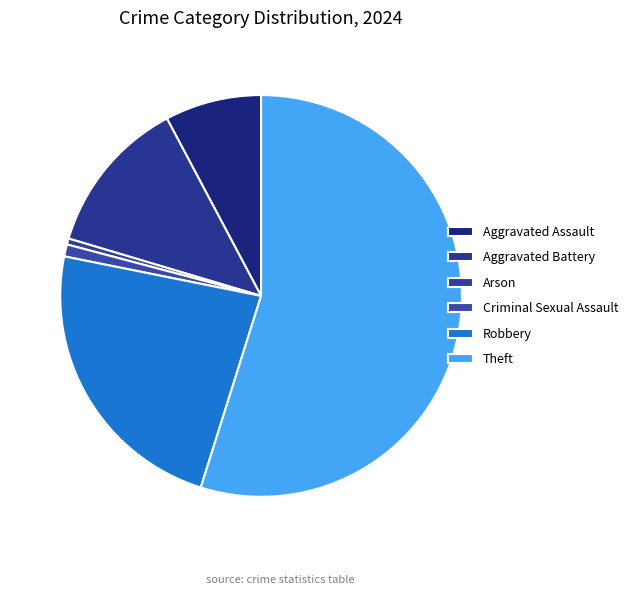

Count the number of slices in the pie.

6